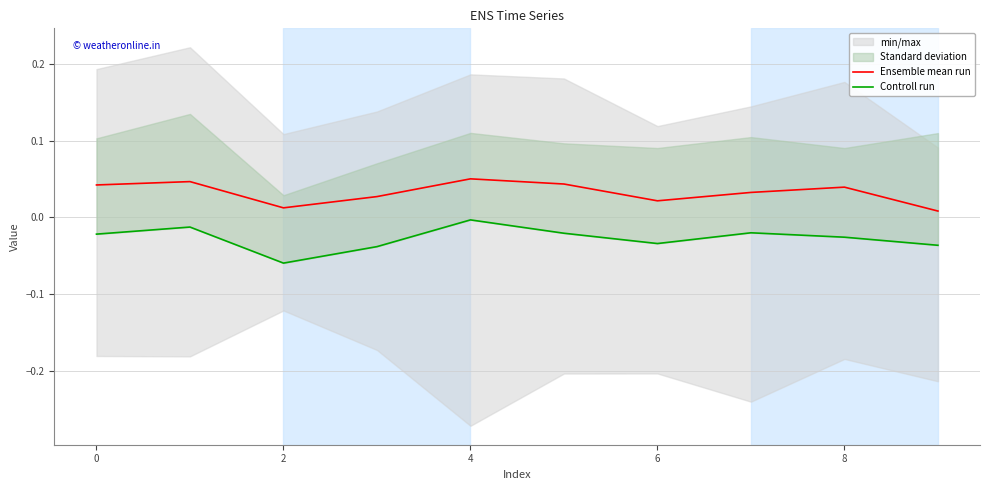

Which series changed the most between 2 and 9?

Controll run